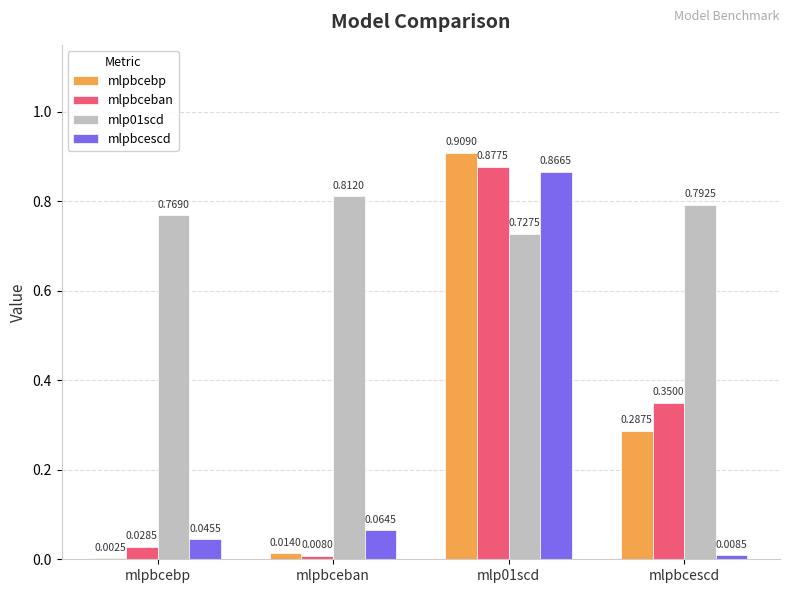

Is the value of mlpbcescd at mlpbcescd greater than the value of mlpbceban at mlpbceban?

Yes